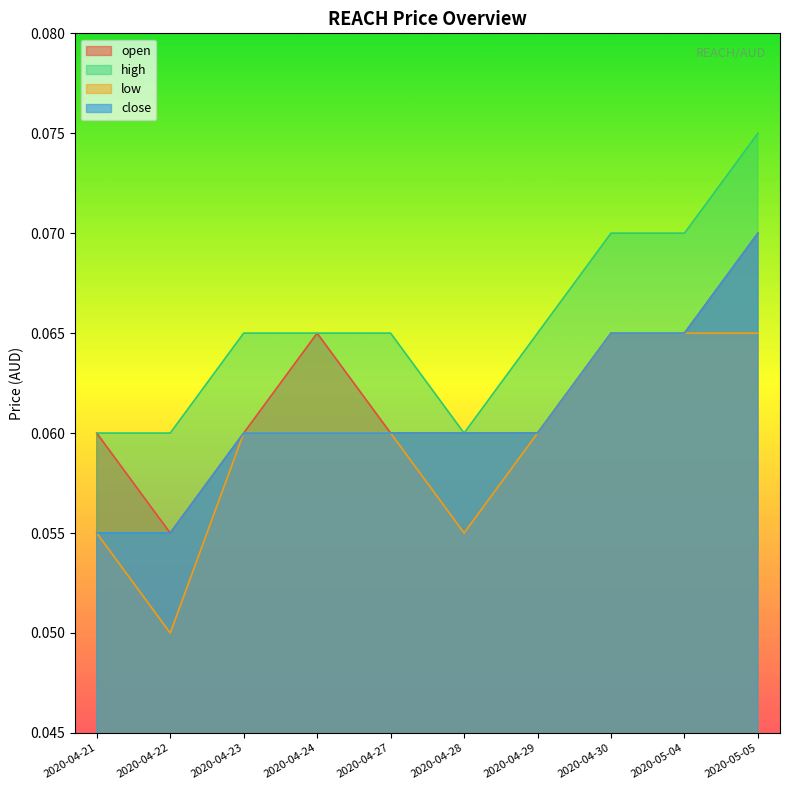

What is the value of the high point at the 2nd from the left?

0.1